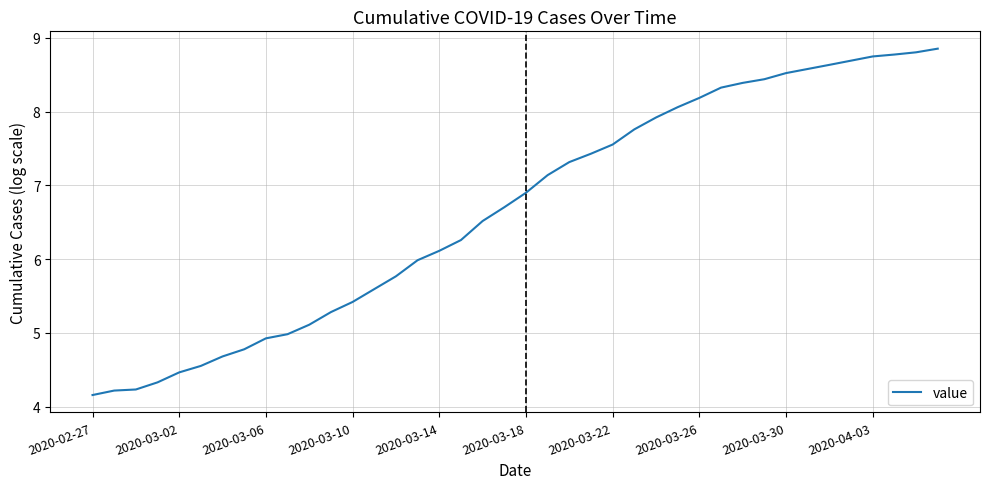

What is the difference between the maximum and minimum values?

4.7